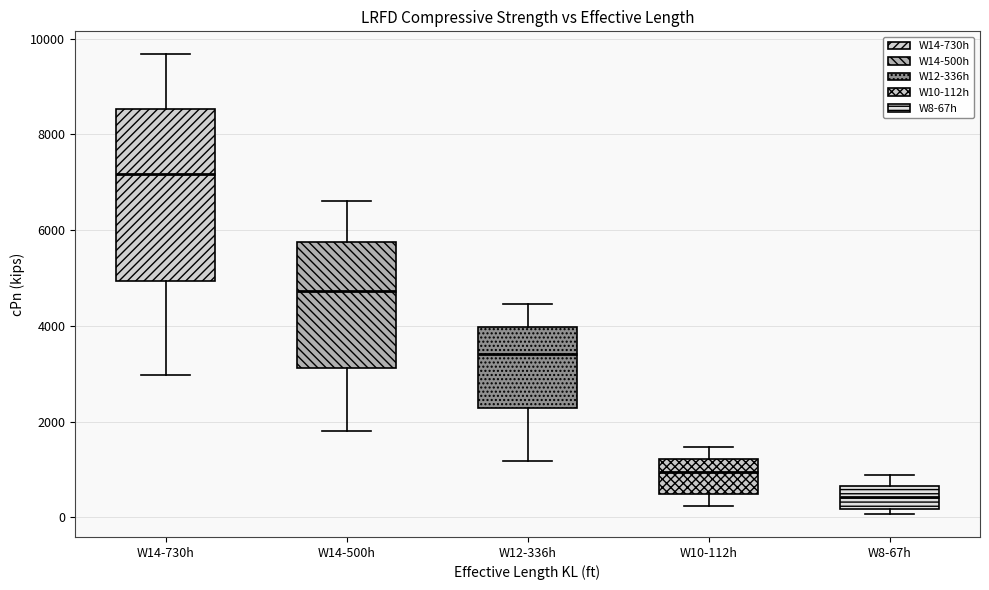

Where does the median line of the box for W14-730h sit on the y-axis? The values are not printed on the chart, so give them approximately, as read against the axis.

7200